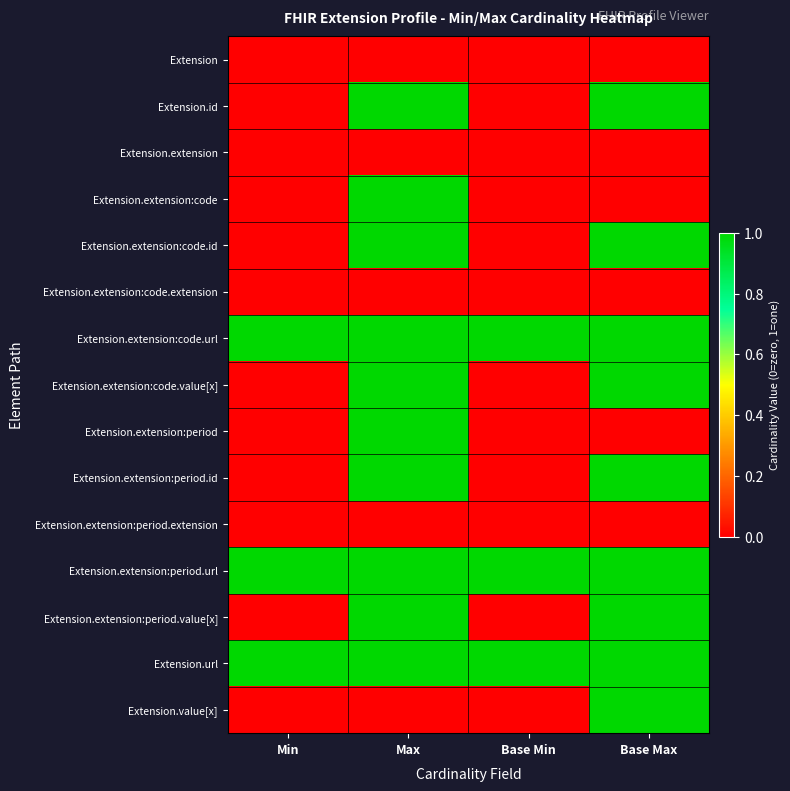

Rank the series by their maximum value, from highest to lowest.

Extension.id, Extension.extension:code, Extension.extension:code.id, Extension.extension:code.url, Extension.extension:code.value[x], Extension.extension:period, Extension.extension:period.id, Extension.extension:period.url, Extension.extension:period.value[x], Extension.url, Extension.value[x], Extension, Extension.extension, Extension.extension:code.extension, Extension.extension:period.extension